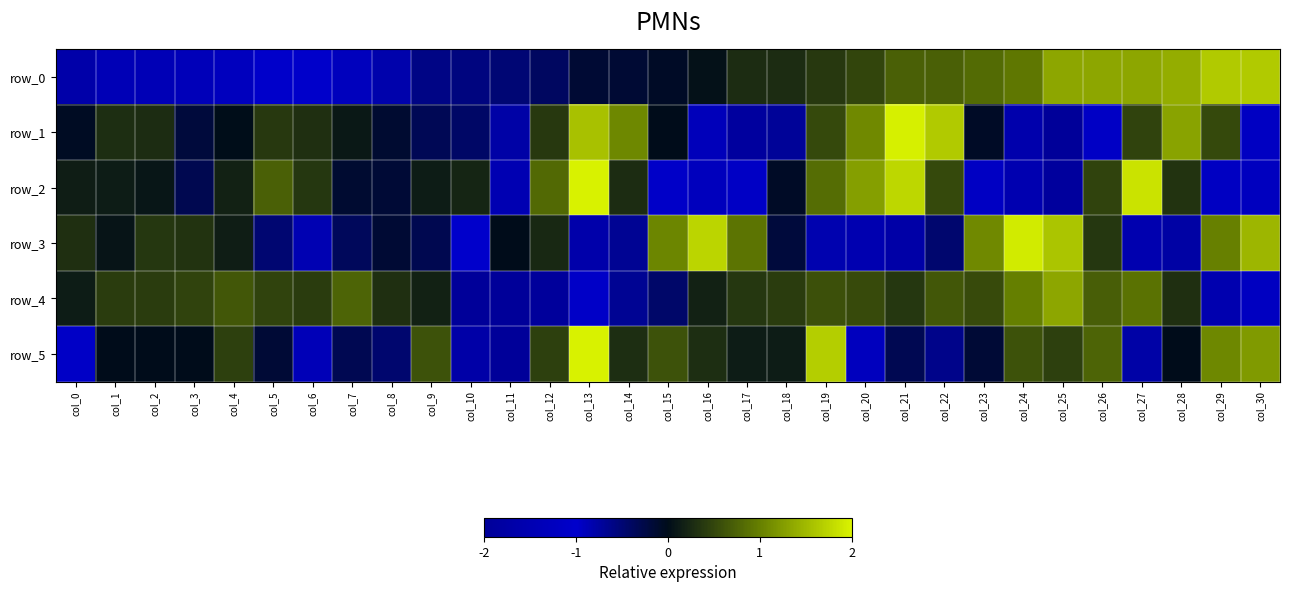

True or false: row_1 has a value of -0.1 at col_0.

True